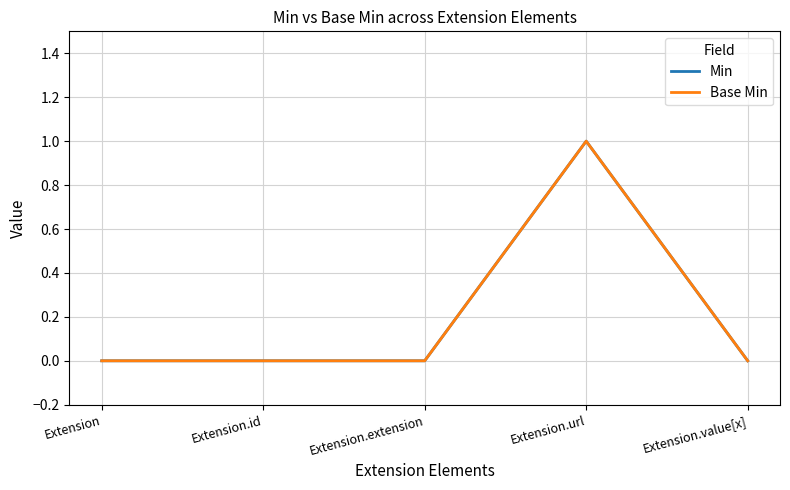

Is it true that Min equals 0 at Extension?

True